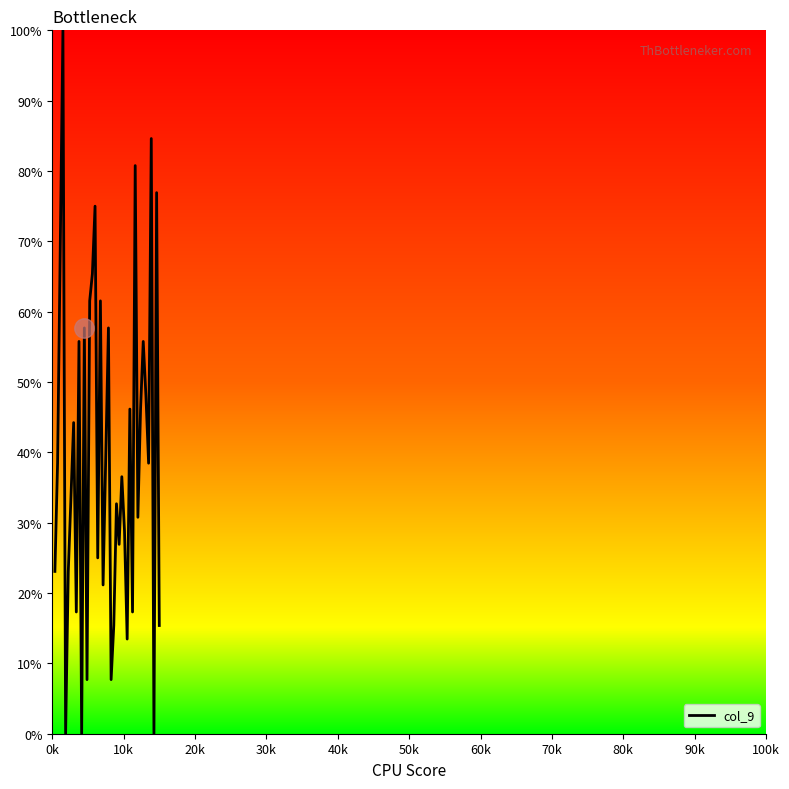

How many lines are shown in the chart?

1